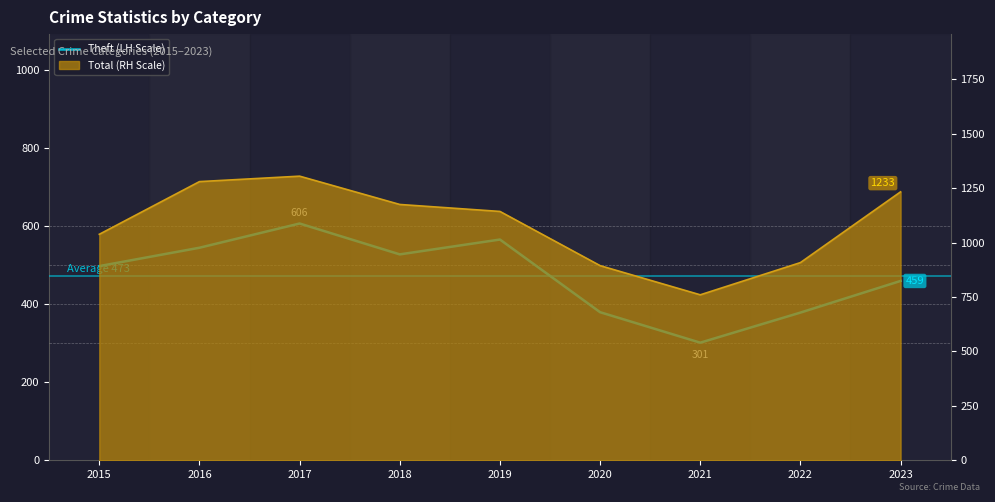

What is the minimum value shown in the chart?

301